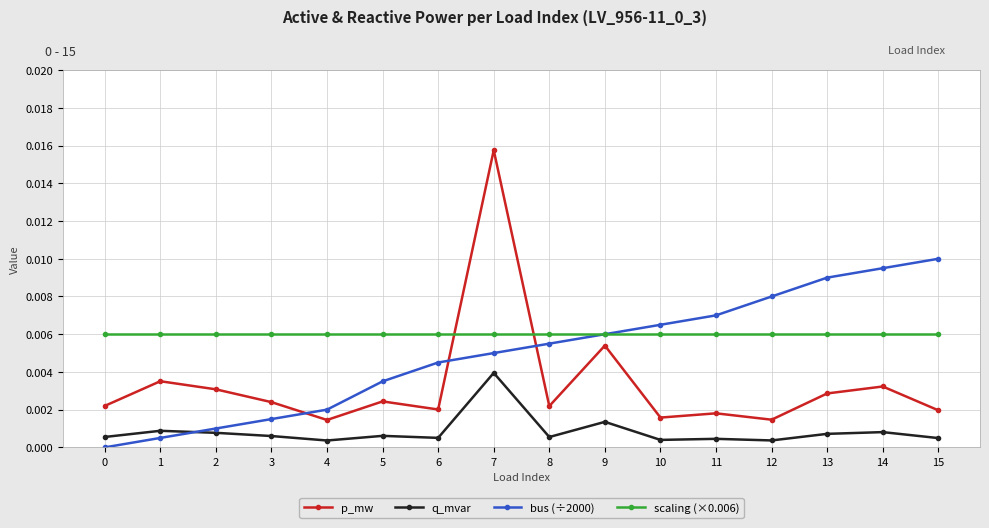

How many lines are shown in the chart?

4